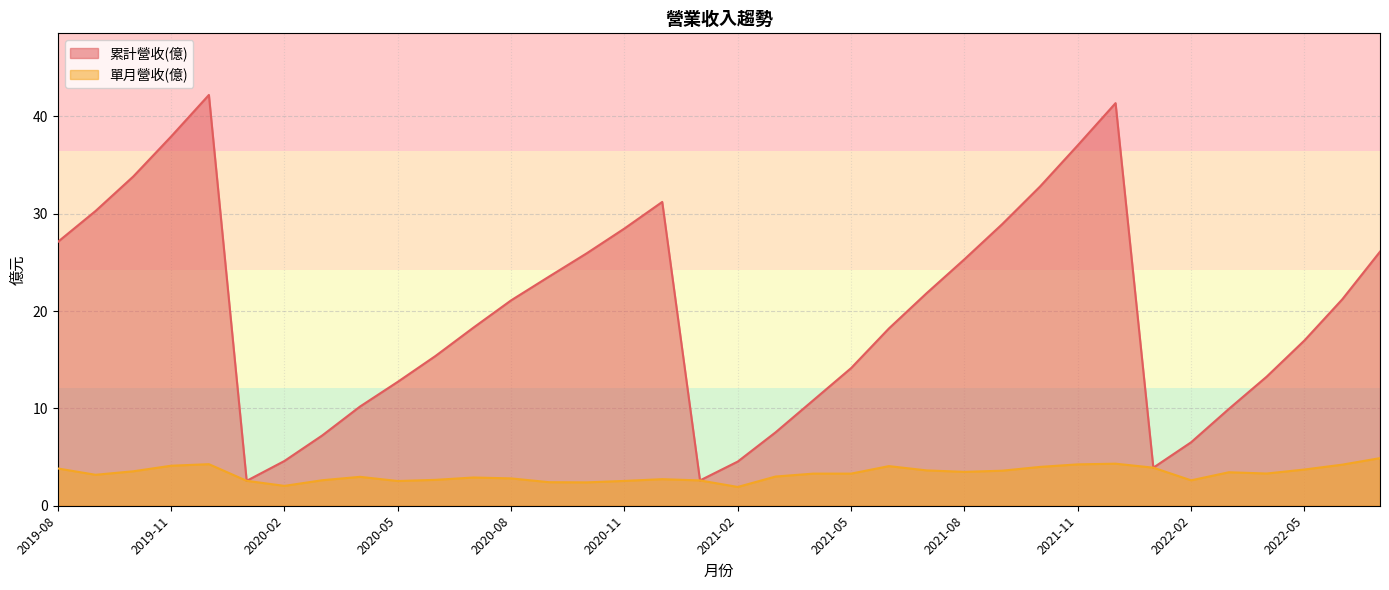

What is the maximum value shown in the chart?

42.2